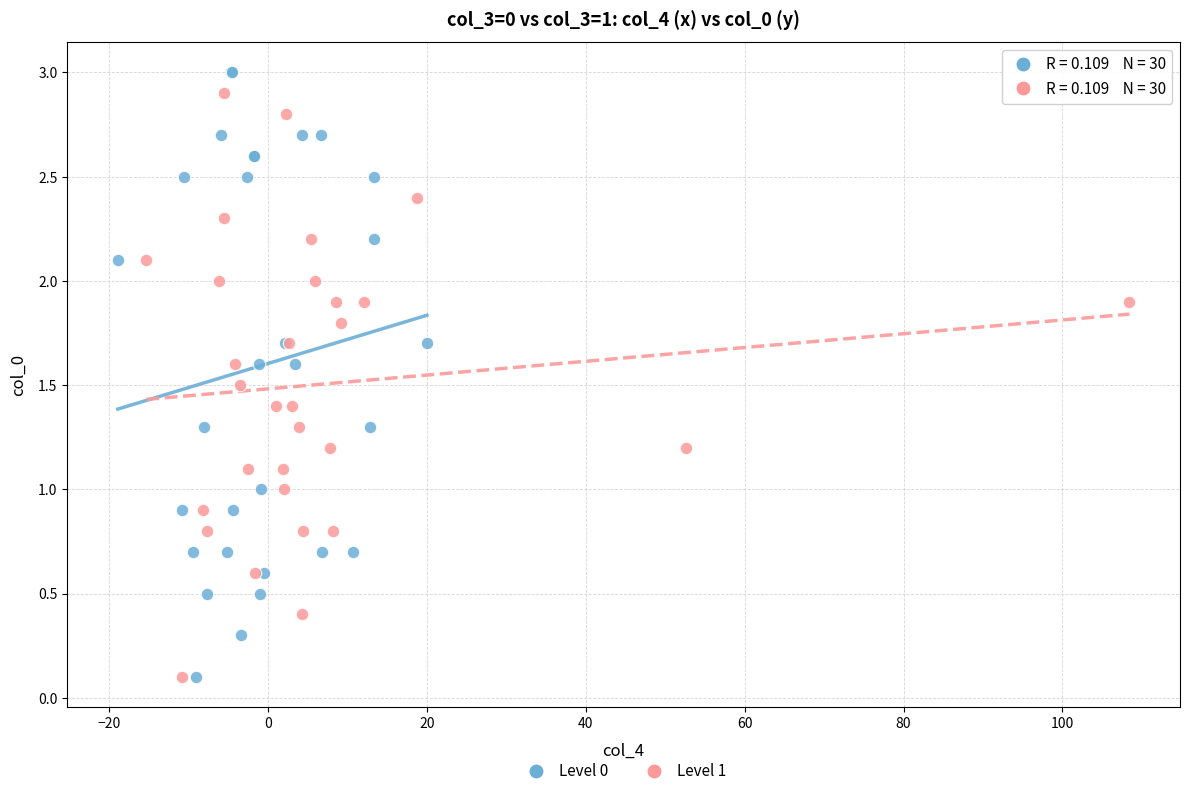

Which series has the largest Y range (max minus min)?

Level 0